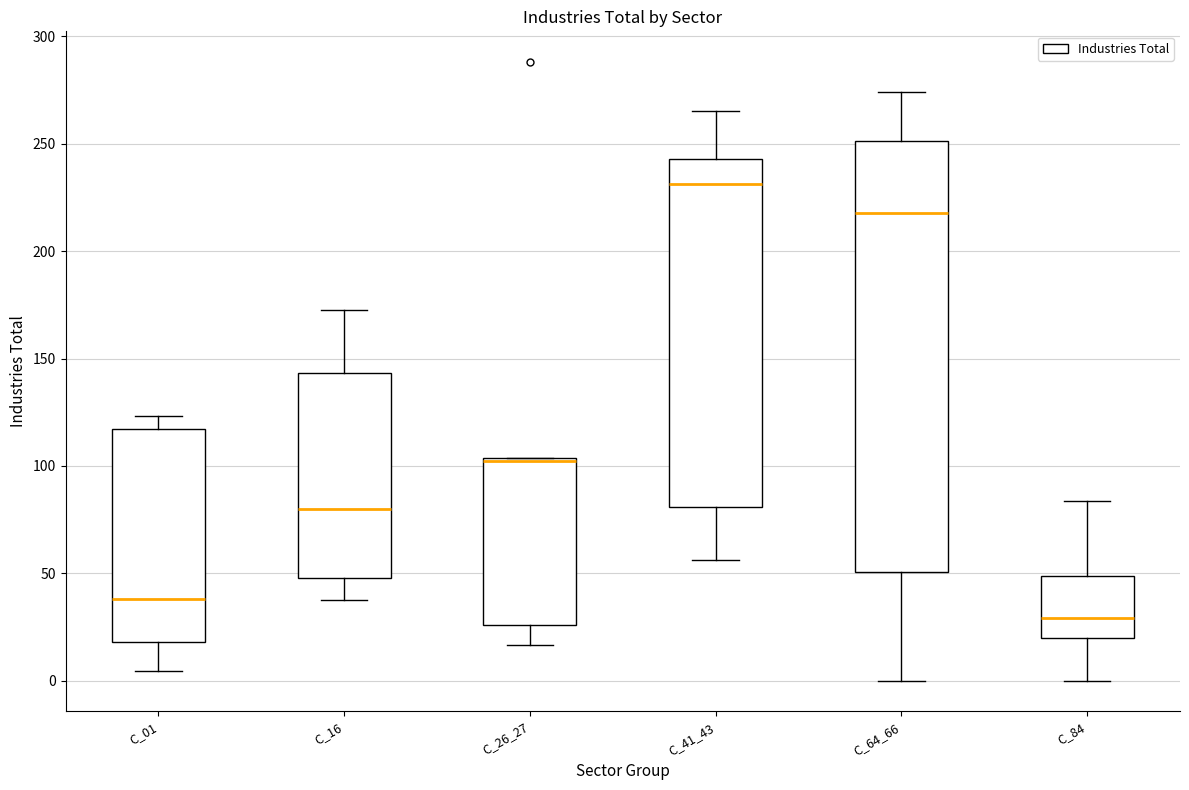

Reading left to right, read every box against the y-axis: the position of its median line, the range the box covers, and the ends of its whiskers. The values are not printed on the chart, so give them approximately, as read against the axis.

C_01: median 40, box 20 to 115, whiskers 5 to 125
C_16: median 80, box 50 to 145, whiskers 40 to 175
C_26_27: median 100, box 25 to 105, whiskers 15 to 105
C_41_43: median 230, box 80 to 245, whiskers 55 to 265
C_64_66: median 220, box 50 to 250, whiskers 0 to 275
C_84: median 30, box 20 to 50, whiskers 0 to 85